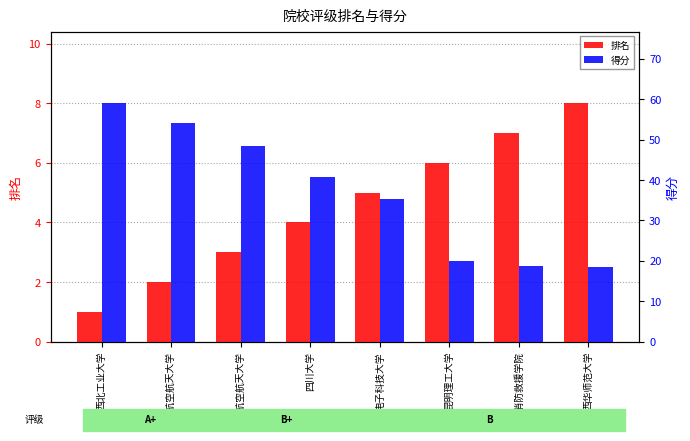

Is the value of 排名 at 四川大学 greater than the value of 得分 at 北京航空航天大学?

No